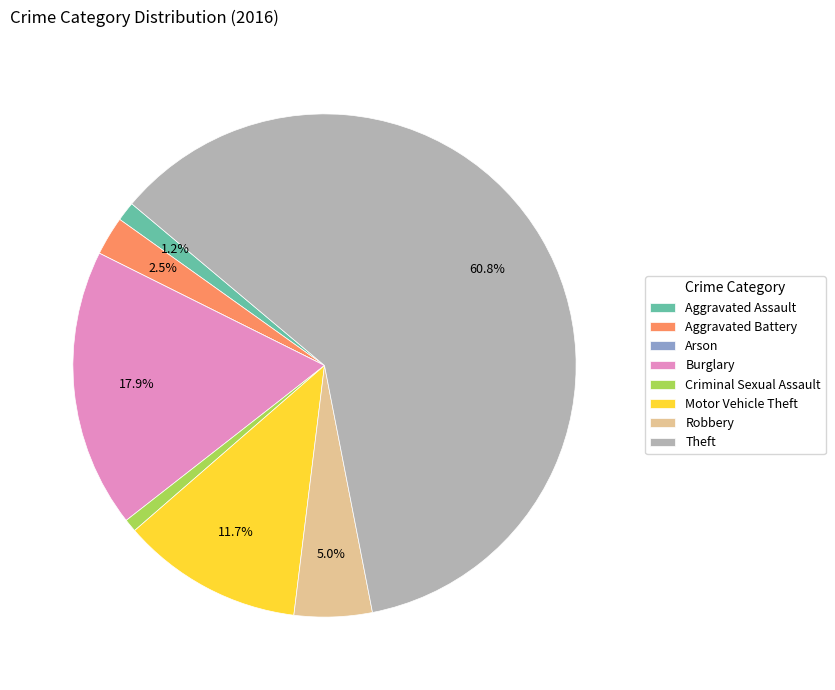

Is Motor Vehicle Theft the majority of the pie?

No